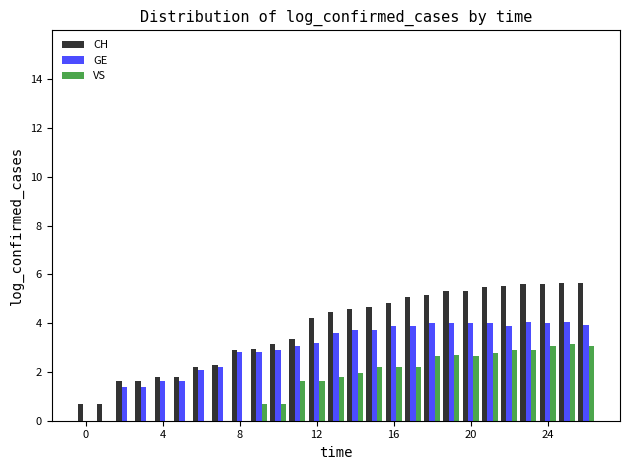

Which series has the largest total across all categories?

CH